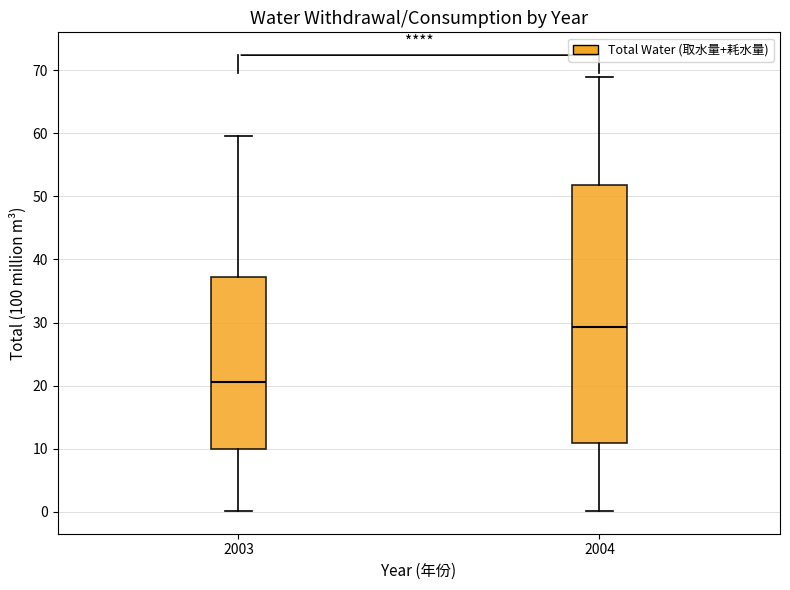

Reading left to right, transcribe this box plot: for each box, give where its median line is, the range the box spans, and where its two whiskers end, as read against the y-axis. The values are not printed on the chart, so give them approximately, as read against the axis.

2003: median 21, box 10 to 37, whiskers 0 to 60
2004: median 29, box 11 to 52, whiskers 0 to 69